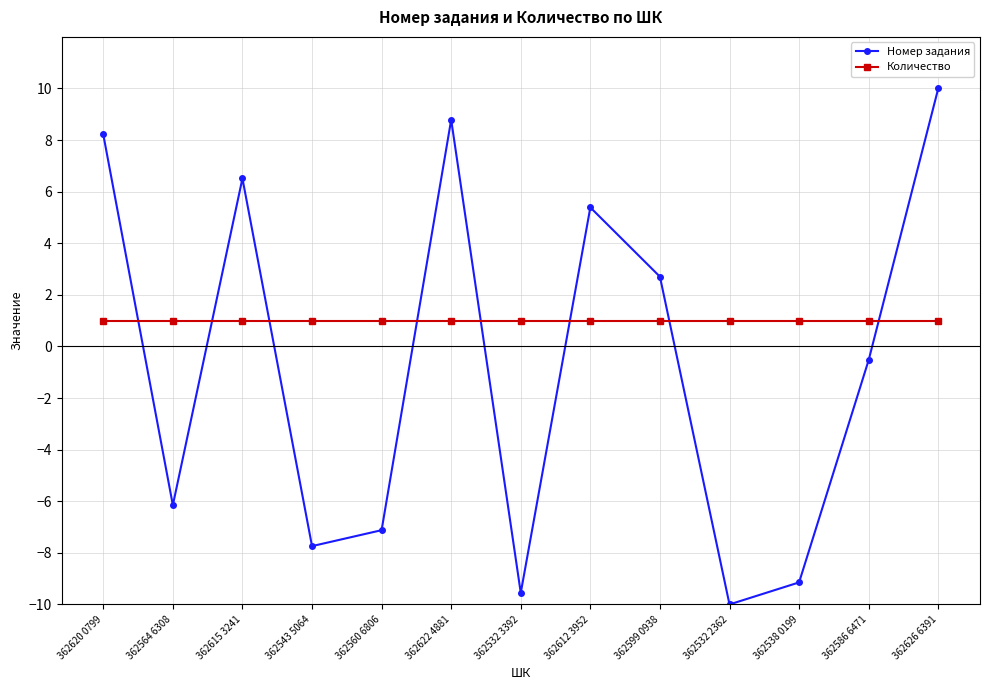

What is the difference between the maximum and minimum values in the Номер задания series?

20.0